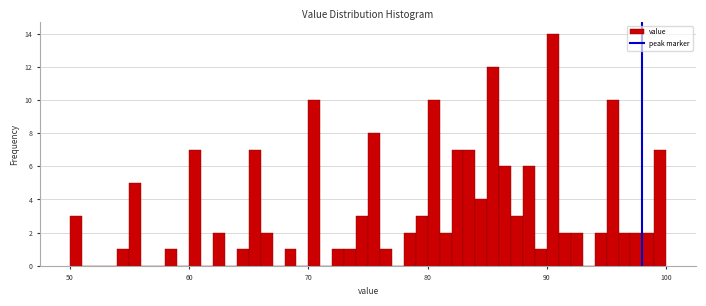

Read against the x-axis, roughly where is the centre of the tallest bar?

91